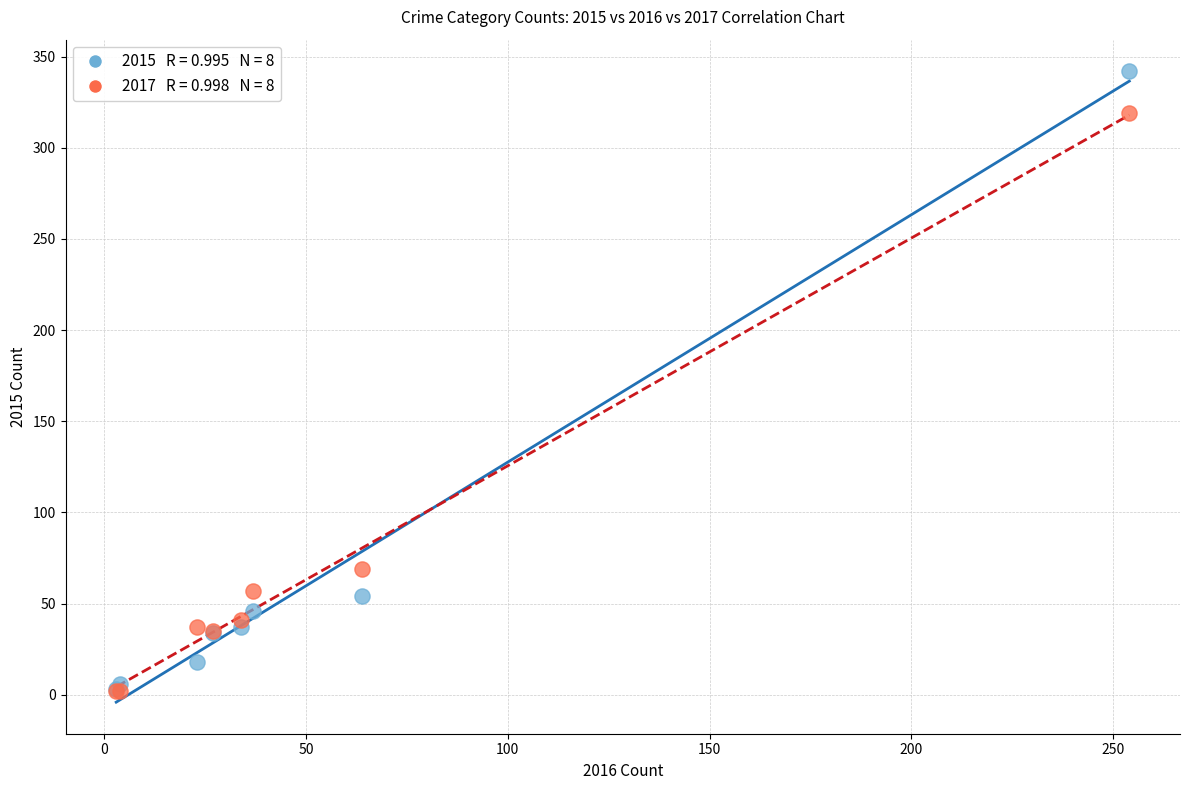

Across all series, what Y value is closest to 172?

69